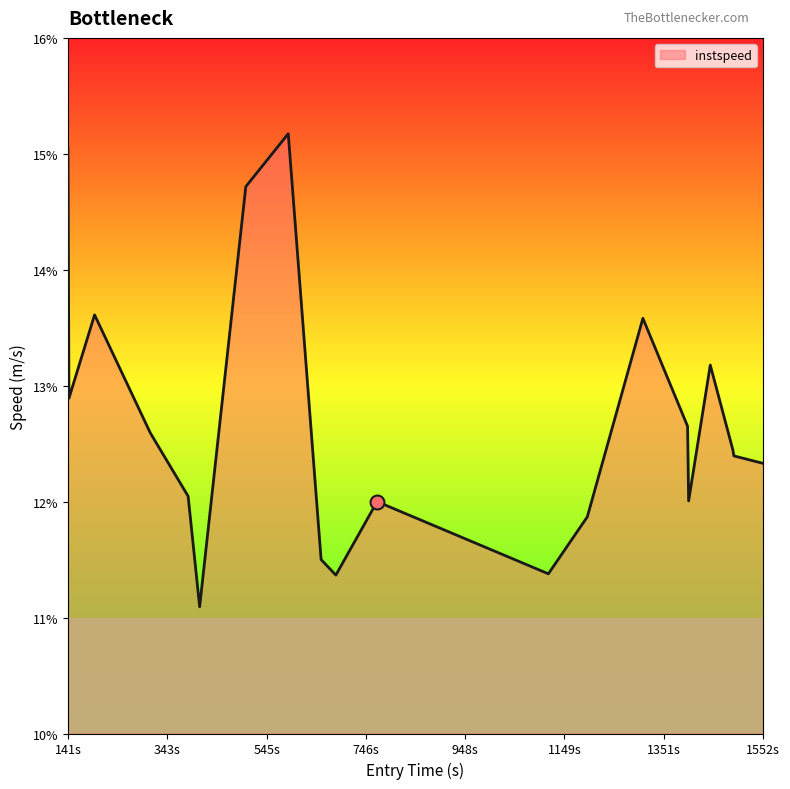

What is the greatest value displayed?

15.2